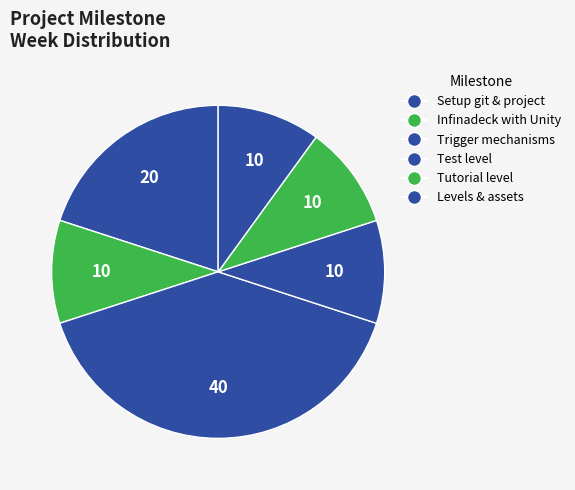

How many slices are in this pie chart?

6